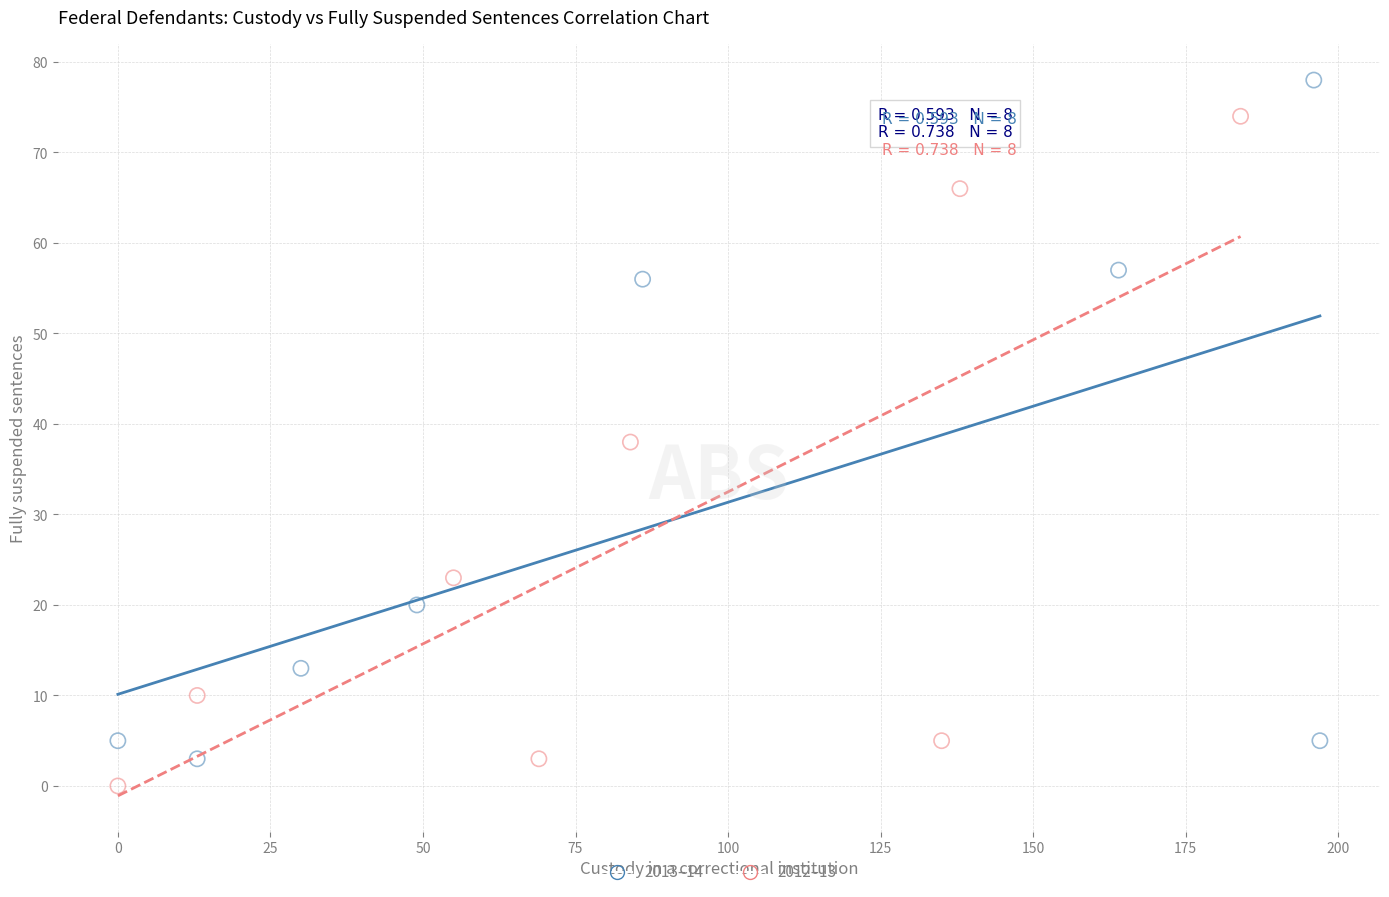

Which series reaches the maximum Y coordinate?

2013–14